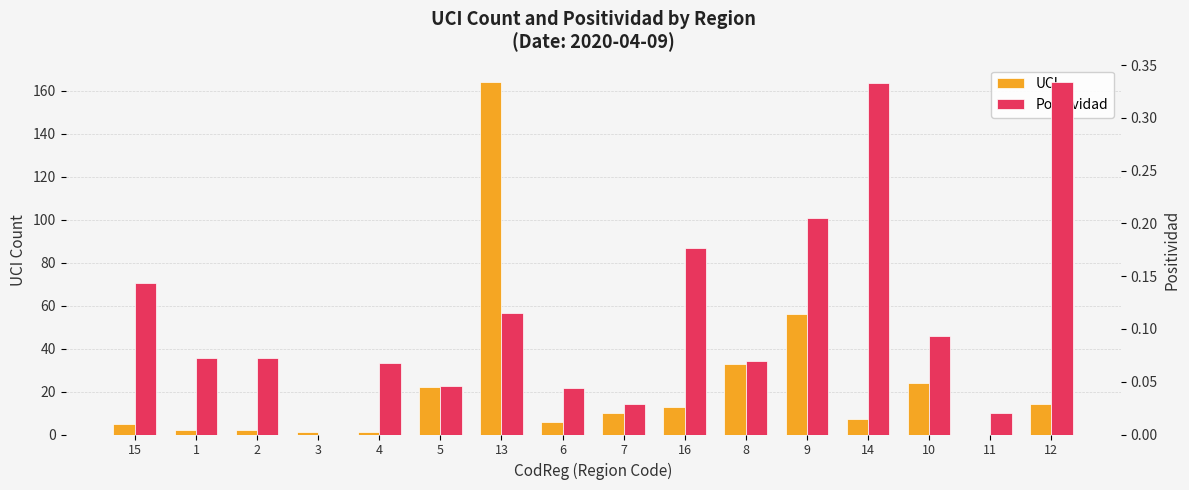

What position from the right is 6?

9